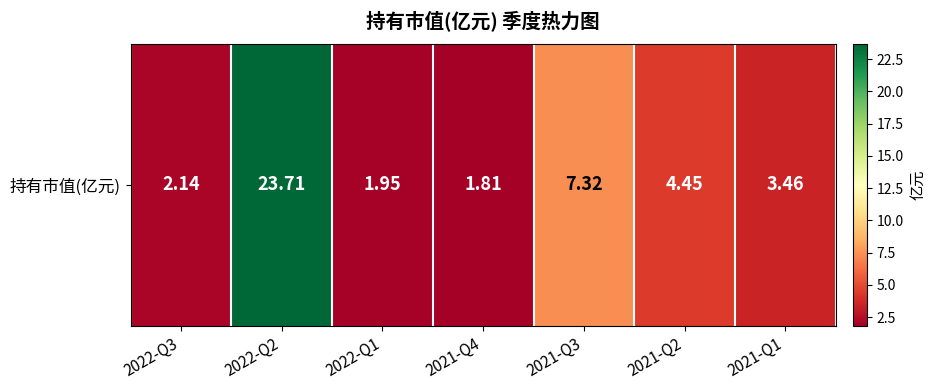

Which has a higher value, 2021-Q4 or 2022-Q3?

2022-Q3